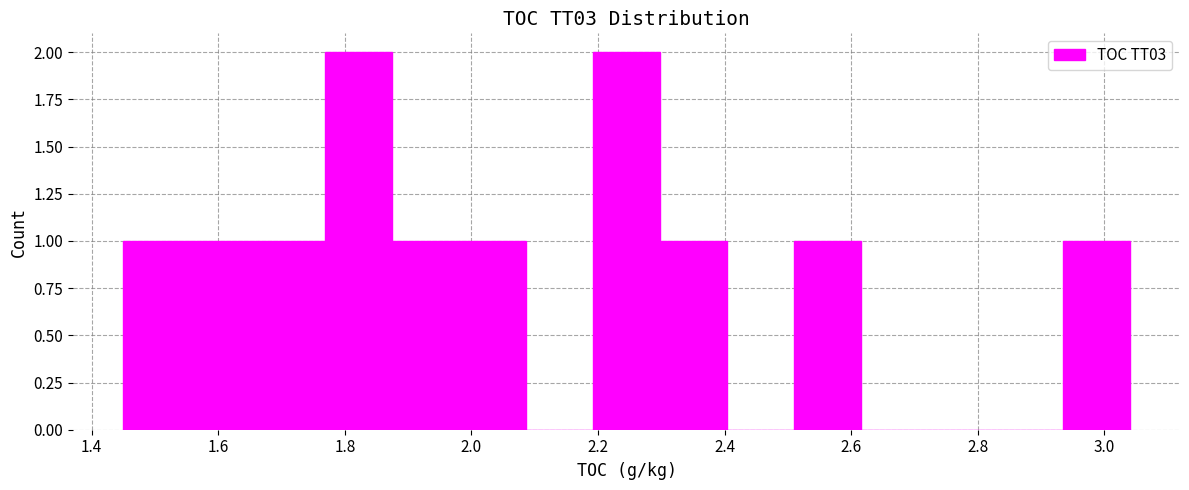

Reading left to right, transcribe this chart: for each bar, give the range it covers on the x-axis and its height. Neither the bar edges nor the heights are printed on the chart, so give them approximately, as read against the axes.

1.450 to 1.556: 1
1.556 to 1.662: 1
1.662 to 1.768: 1
1.768 to 1.874: 2
1.874 to 1.980: 1
1.980 to 2.086: 1
2.086 to 2.192: 0
2.192 to 2.298: 2
2.298 to 2.404: 1
2.404 to 2.510: 0
2.510 to 2.616: 1
2.616 to 2.722: 0
2.722 to 2.828: 0
2.828 to 2.934: 0
2.934 to 3.040: 1